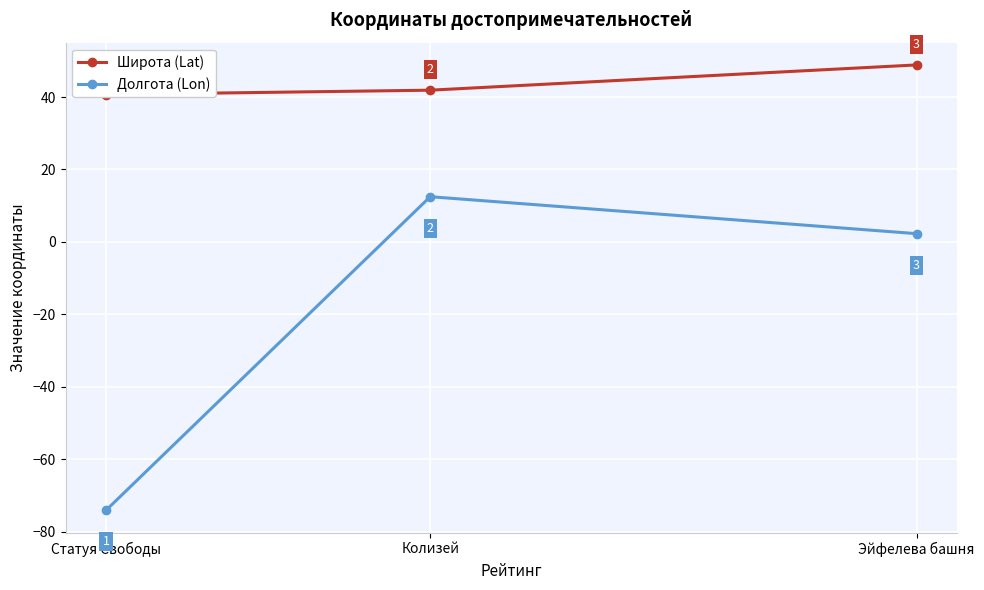

Reading left to right, transcribe all the data shown in this chart.

Широта (Lat): 40.7	41.9	48.9
Долгота (Lon): -74.0	12.5	2.3